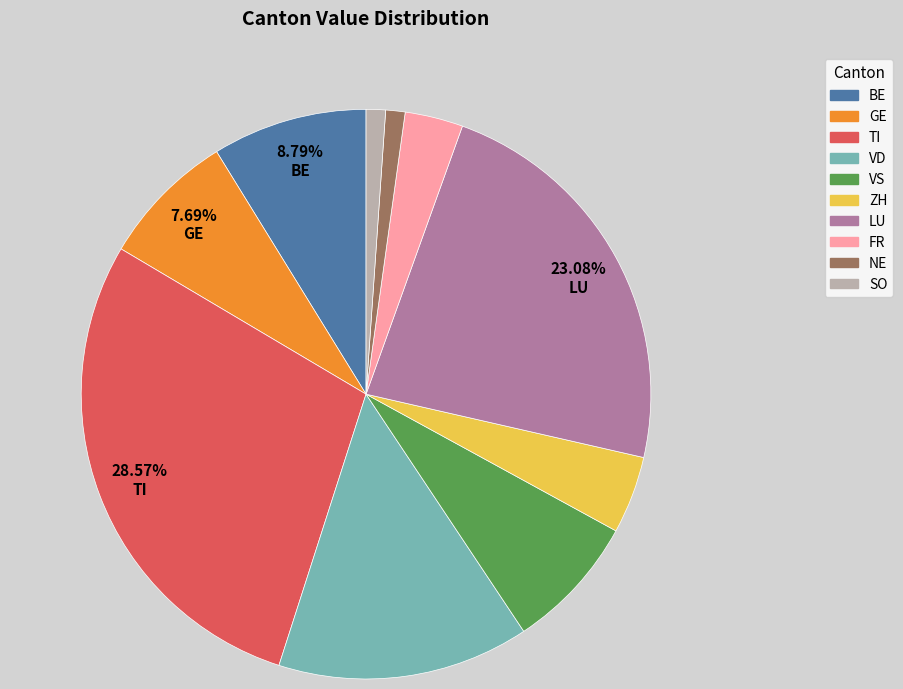

Does any single category account for the majority?

No